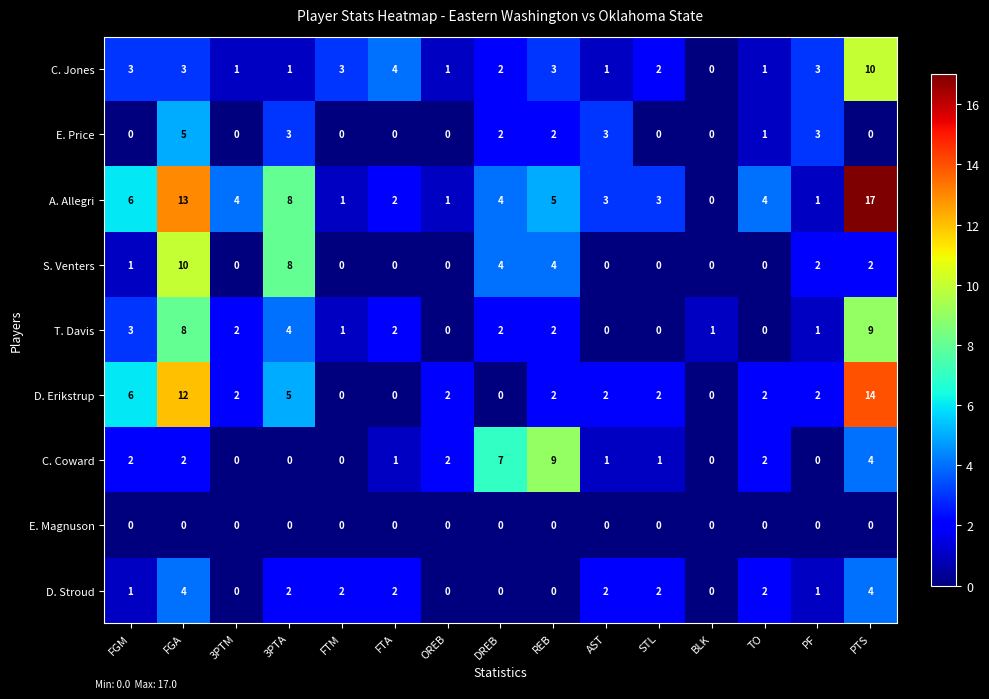

What is the sum of all E. Price values?

19